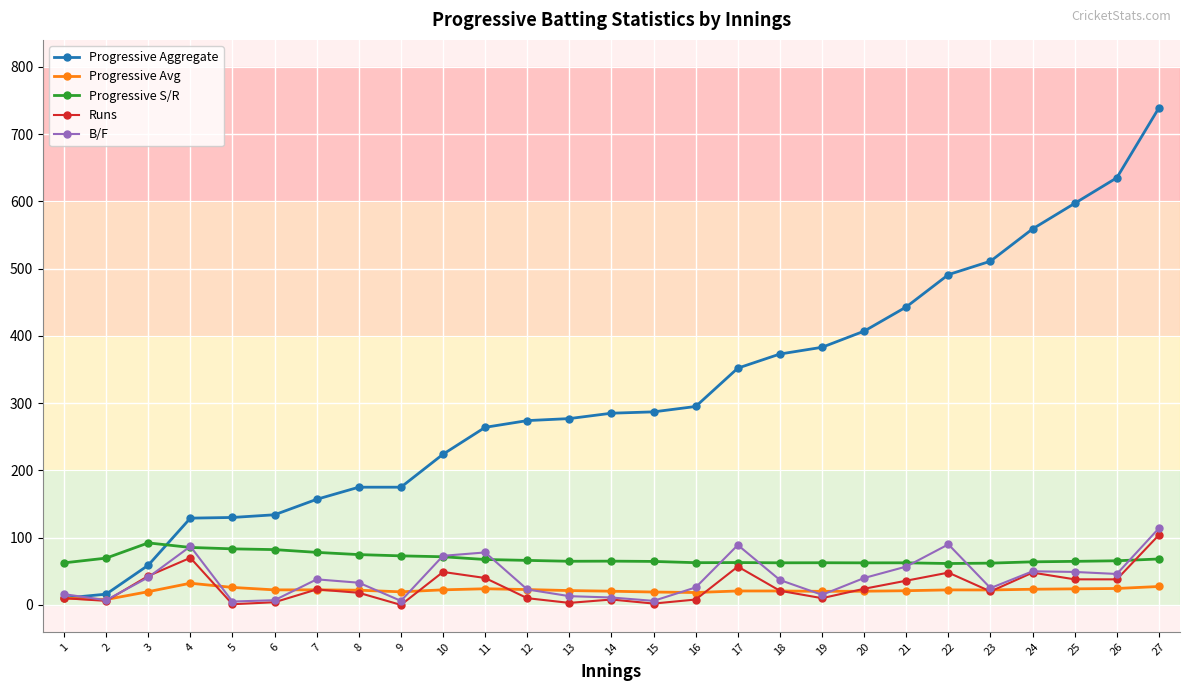

Which series has the largest total across all categories?

Progressive Aggregate